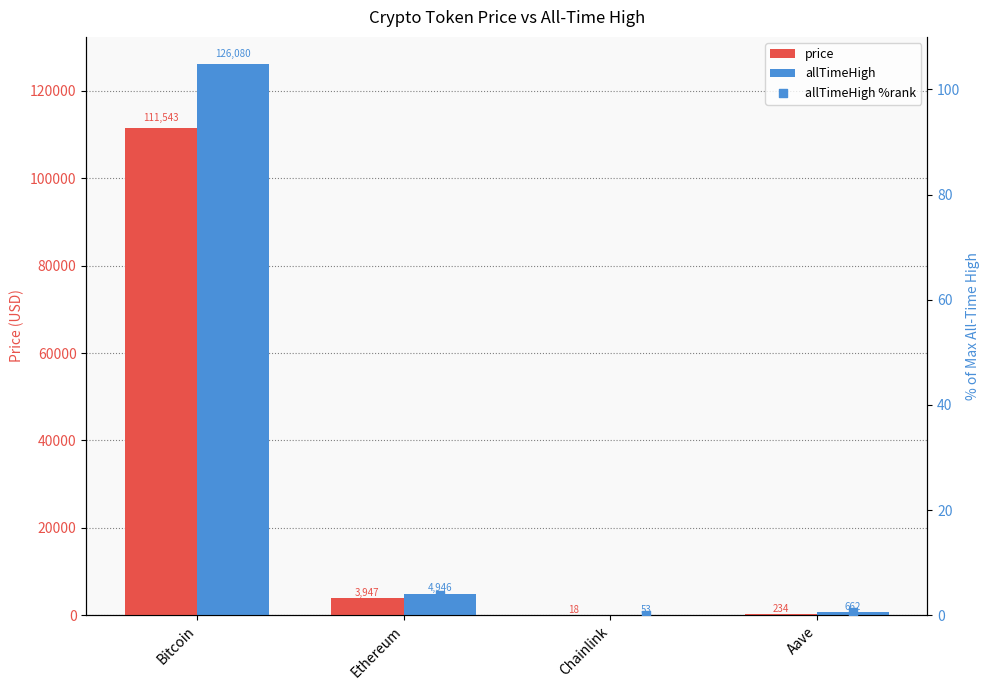

At which category is the sum across all series the highest?

Bitcoin